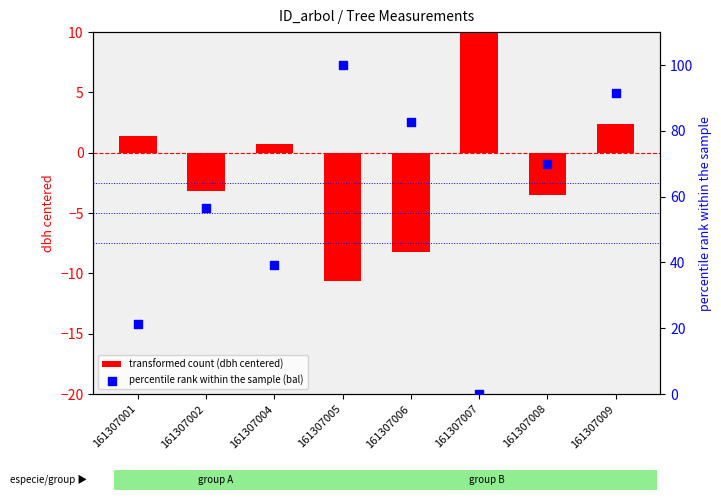

Which series contains the highest Y value?

percentile rank within the sample (bal)